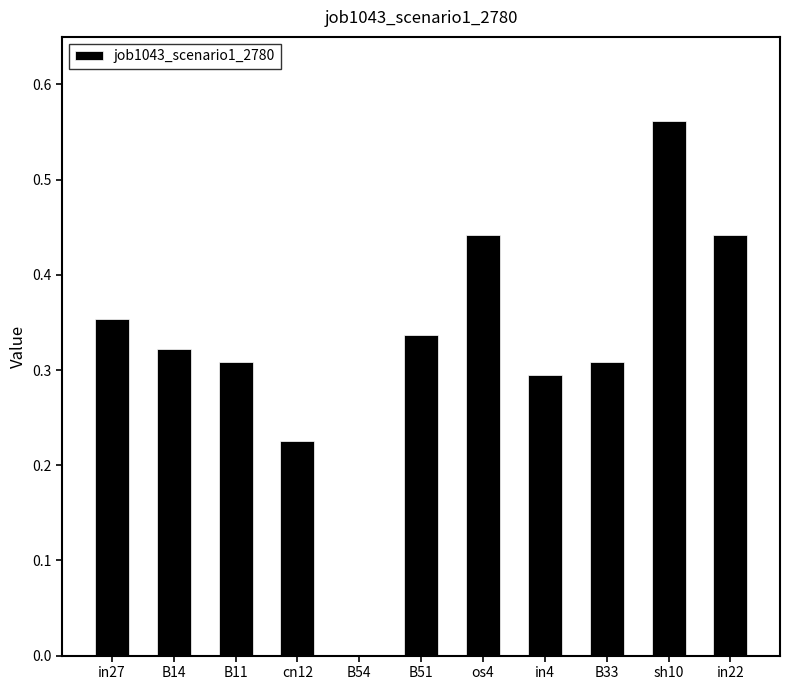

At which category does the chart reach its peak across all series?

sh10